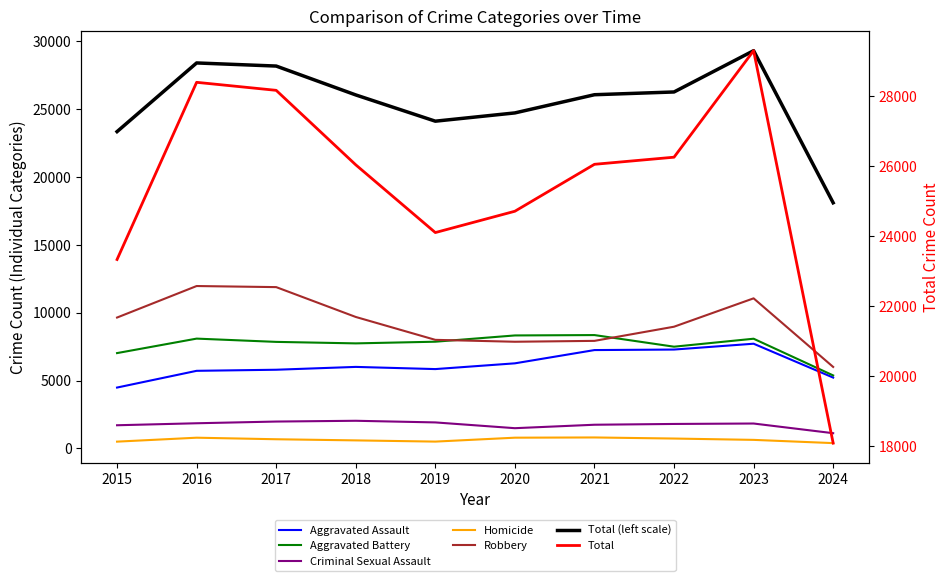

What is the total value across all series at 2021?

52108